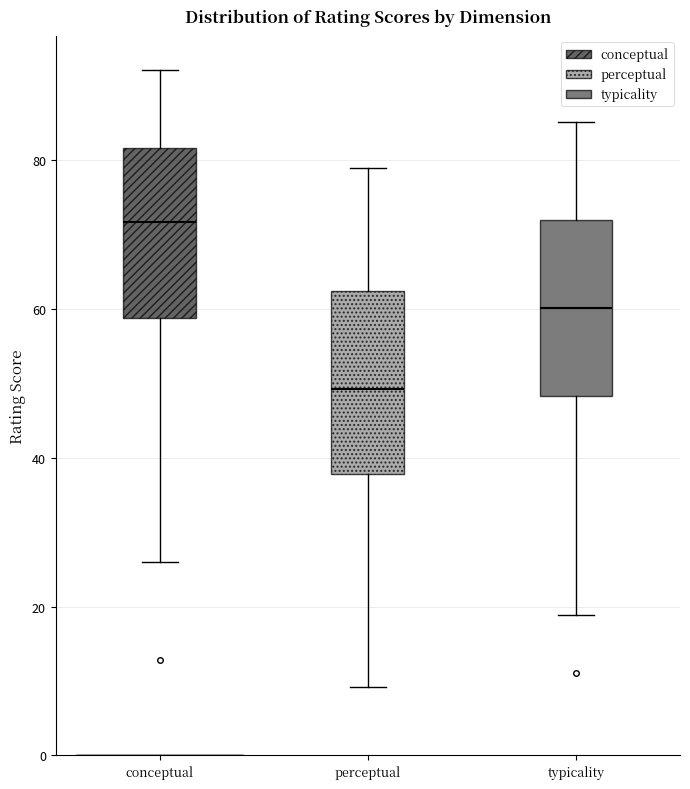

Reading left to right, read every box against the y-axis: the position of its median line, the range the box covers, and the ends of its whiskers. The values are not printed on the chart, so give them approximately, as read against the axis.

conceptual: median 72, box 58 to 82, whiskers 26 to 92
perceptual: median 50, box 38 to 62, whiskers 10 to 80
typicality: median 60, box 48 to 72, whiskers 18 to 86